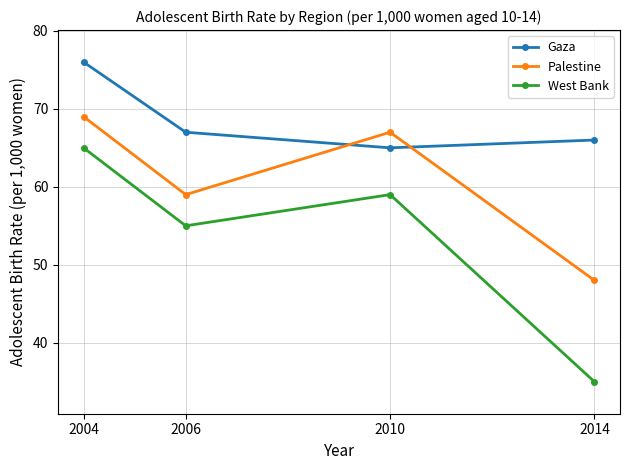

Is it true that Palestine equals 48 at 2014?

True